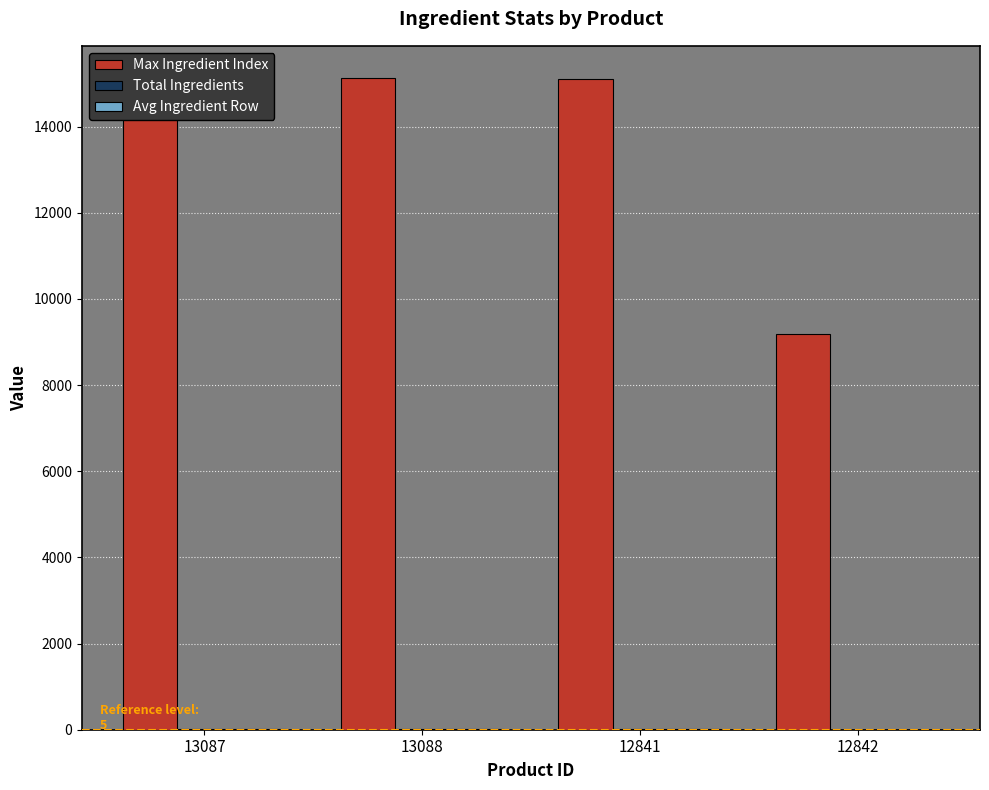

Is it true that Max Ingredient Index equals 15116 at 13088?

True